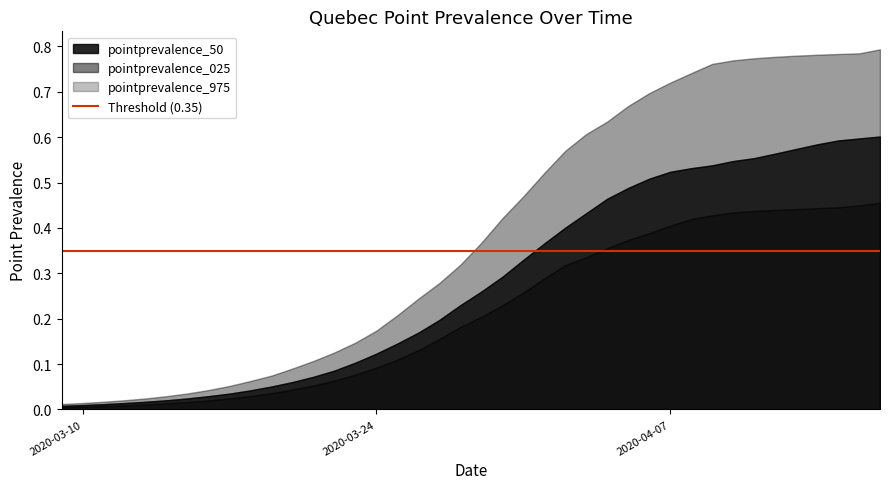

Is it true that pointprevalence_50 equals 0.0 at 2020-03-12?

False